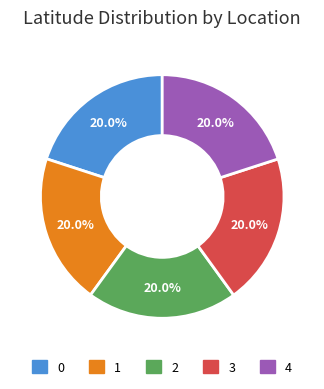

Is there a majority slice in this chart?

No